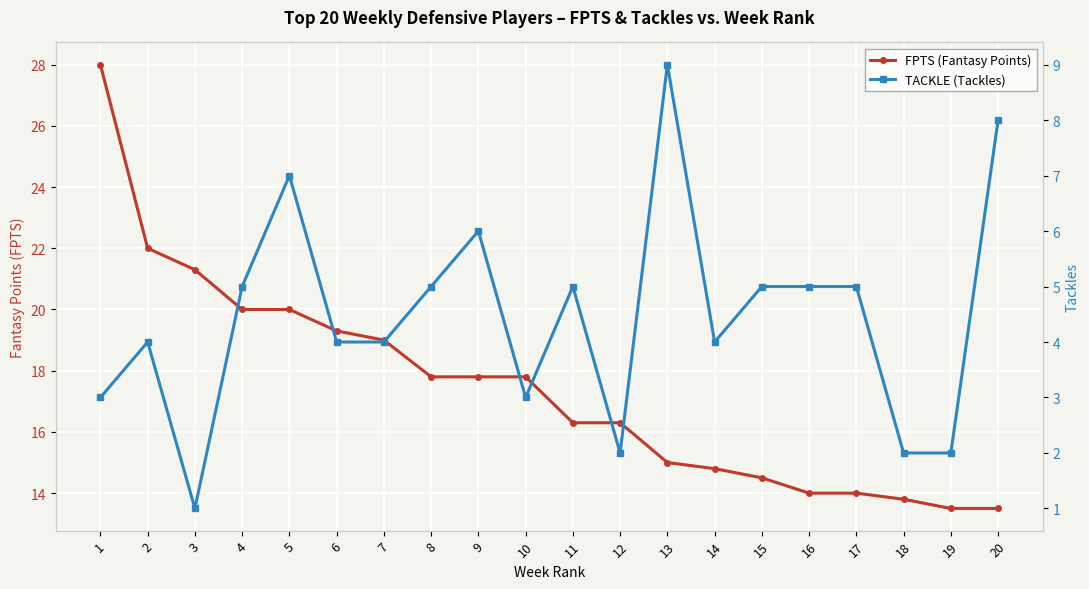

What is the difference between the FPTS (Fantasy Points) values at 13 and 11?

1.3